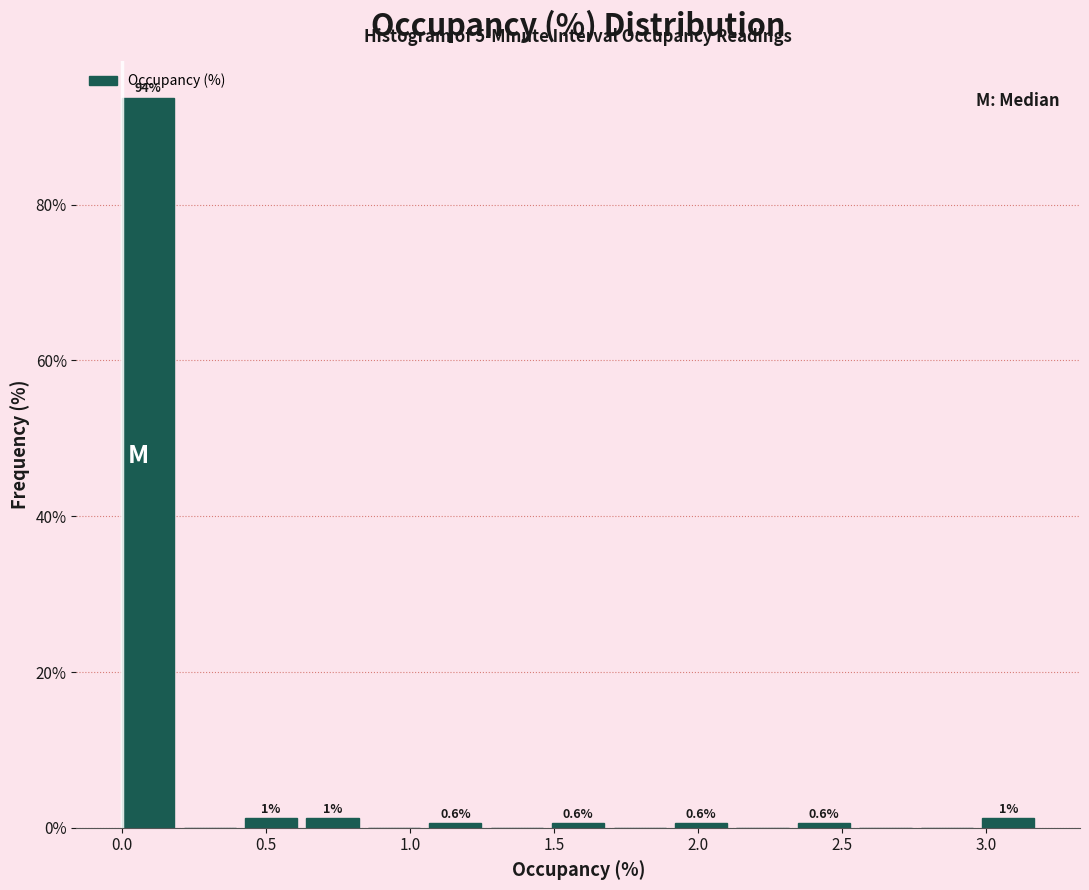

Which range on the x-axis has the tallest bar?

0.00 to 0.20